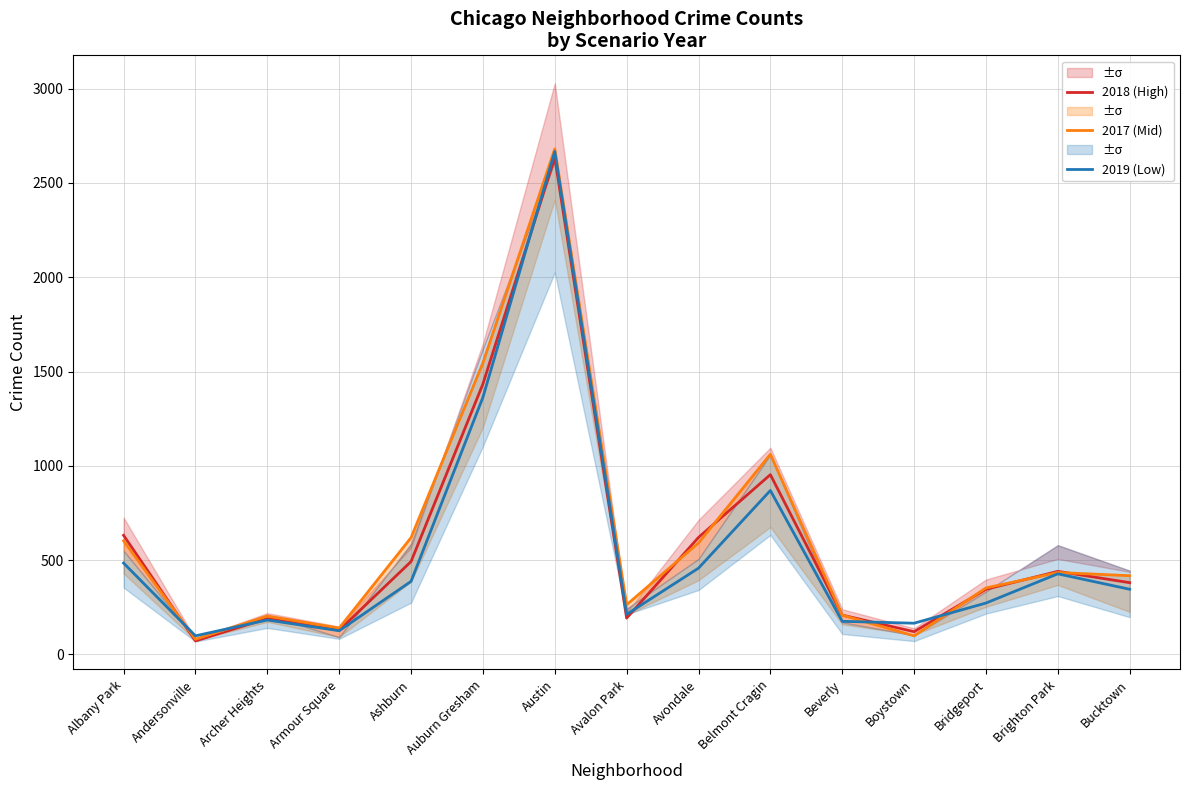

At which category does 2018 (High) reach its first local valley?

Andersonville